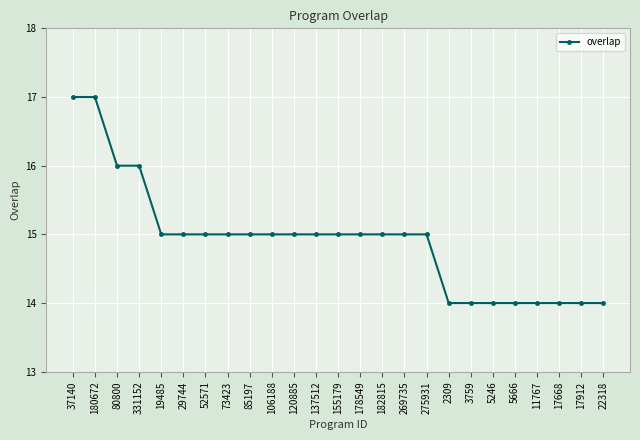

True or false: the data shows 22 at 52571.

False